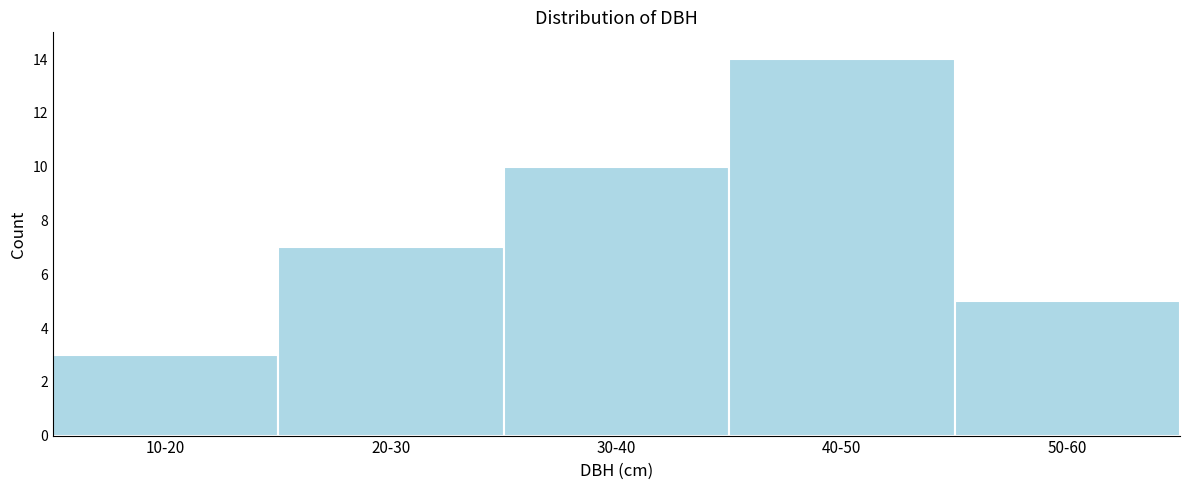

Reading left to right, transcribe all the data shown in this chart.

10-20=3	20-30=7	30-40=10	40-50=14	50-60=5